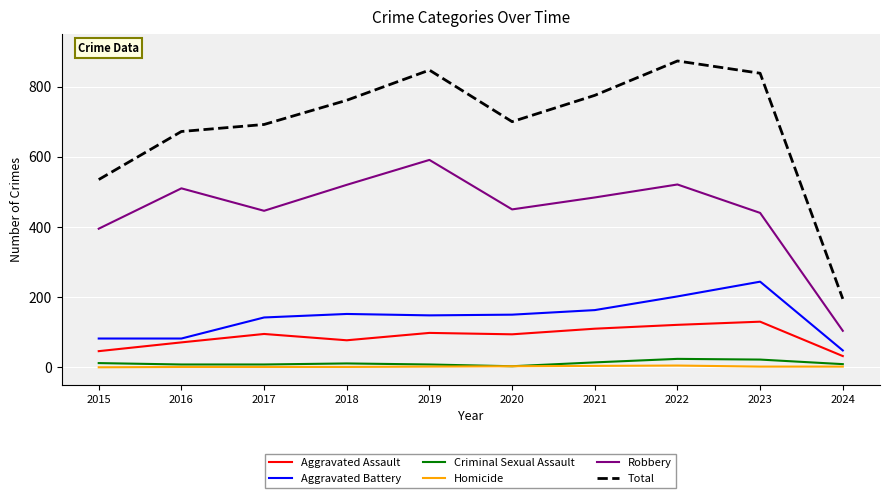

Which series has the largest range (max minus min)?

Total